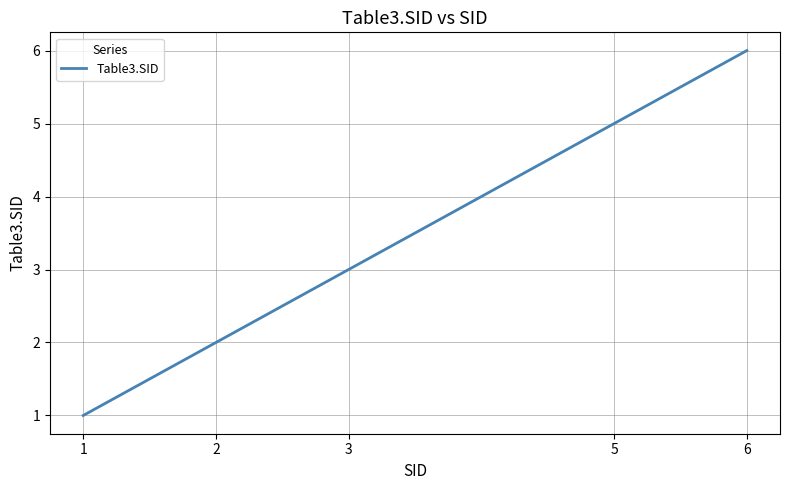

What is the maximum value shown in the chart?

6